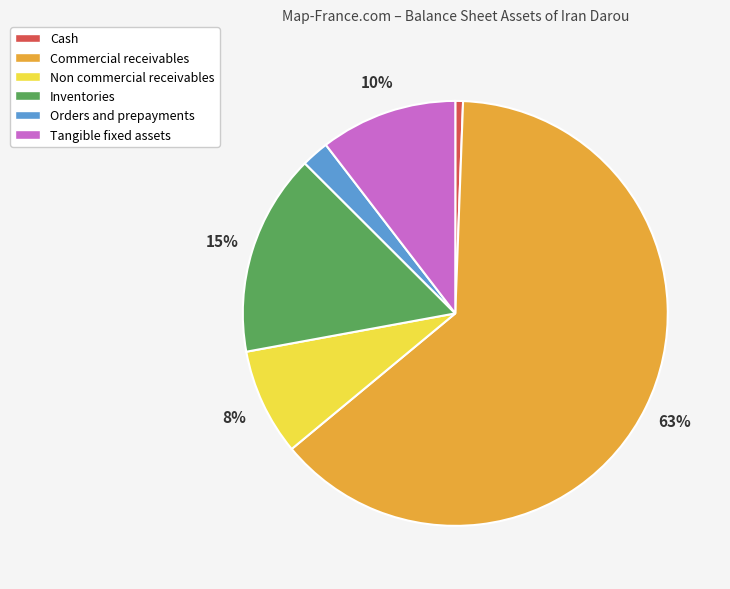

Count the number of slices in the pie.

6